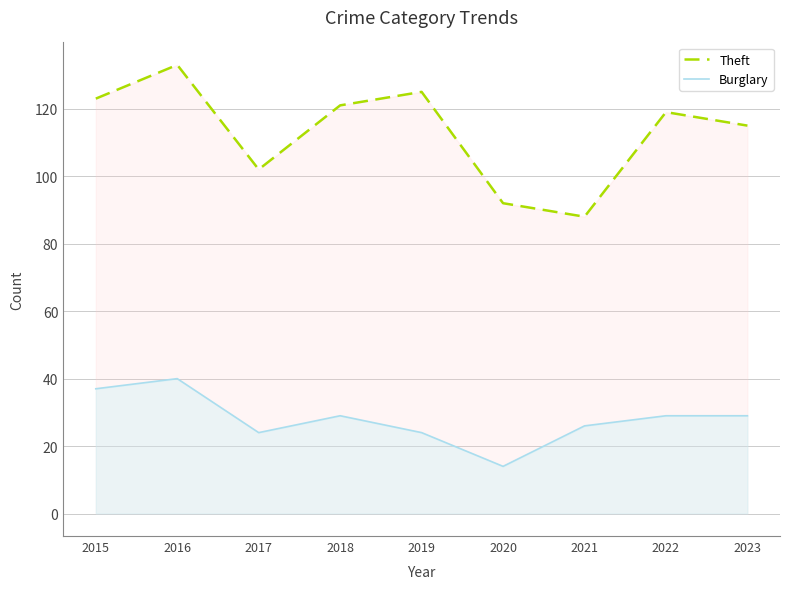

Is the value of Burglary at 2015 greater than the value of Theft at 2017?

No